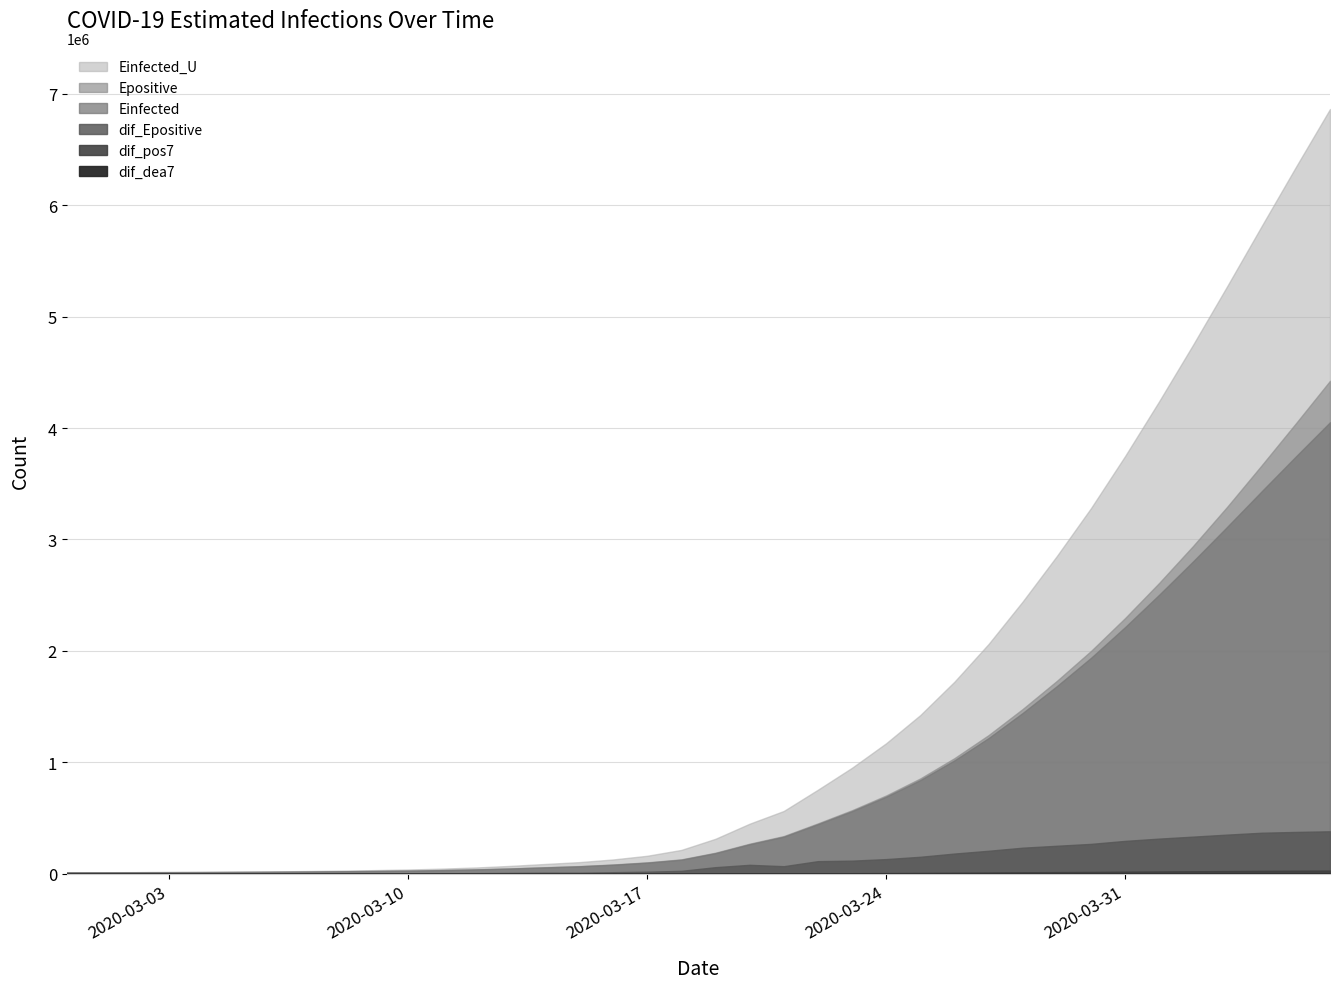

True or false: Epositive has a value of 452470.0 at 2020-03-22.

True